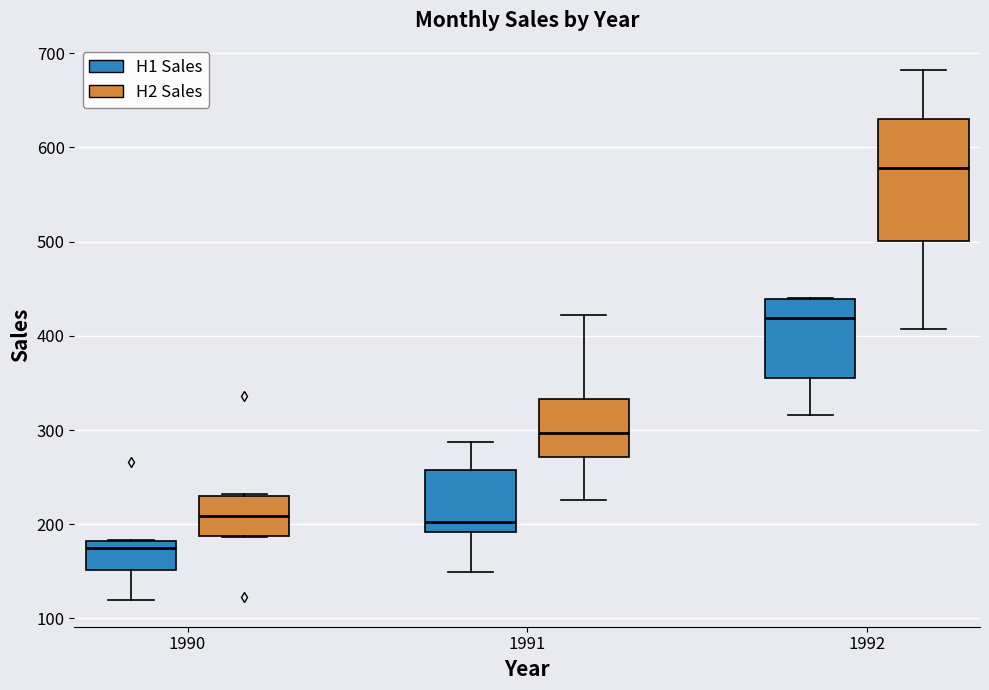

Where does the lower whisker of the box for 1991 (H2 Sales) end on the y-axis? The values are not printed on the chart, so give them approximately, as read against the axis.

230